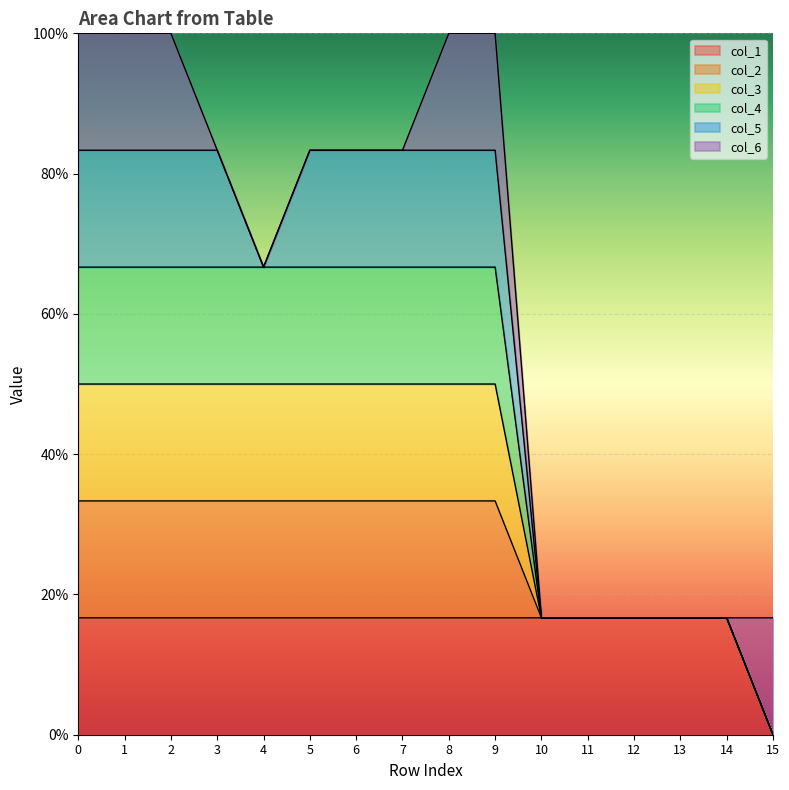

What value does the col_3 series have at 0?

0.8